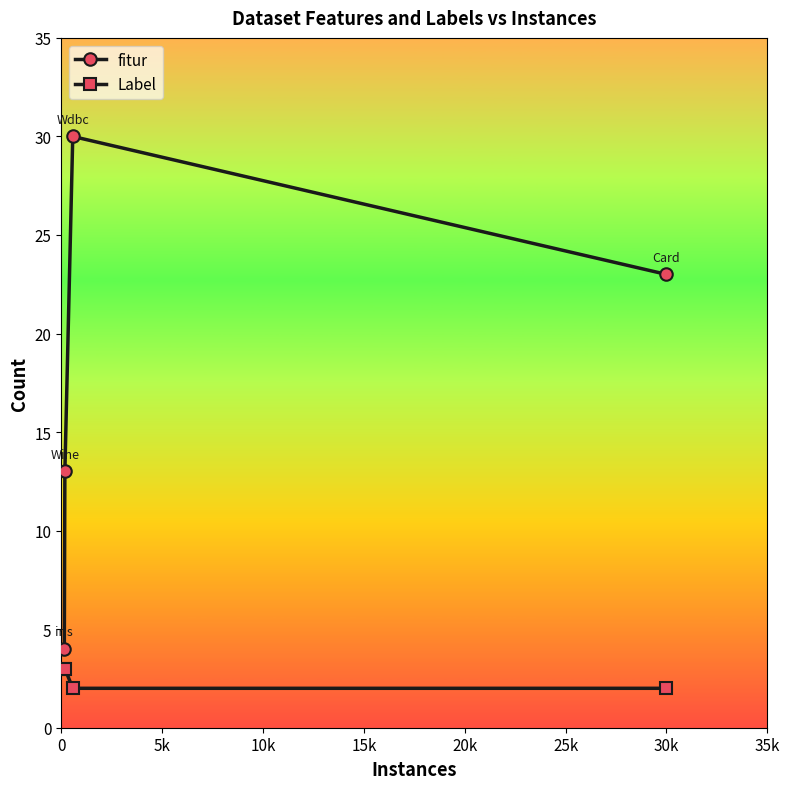

Which series has the largest total across all categories?

fitur